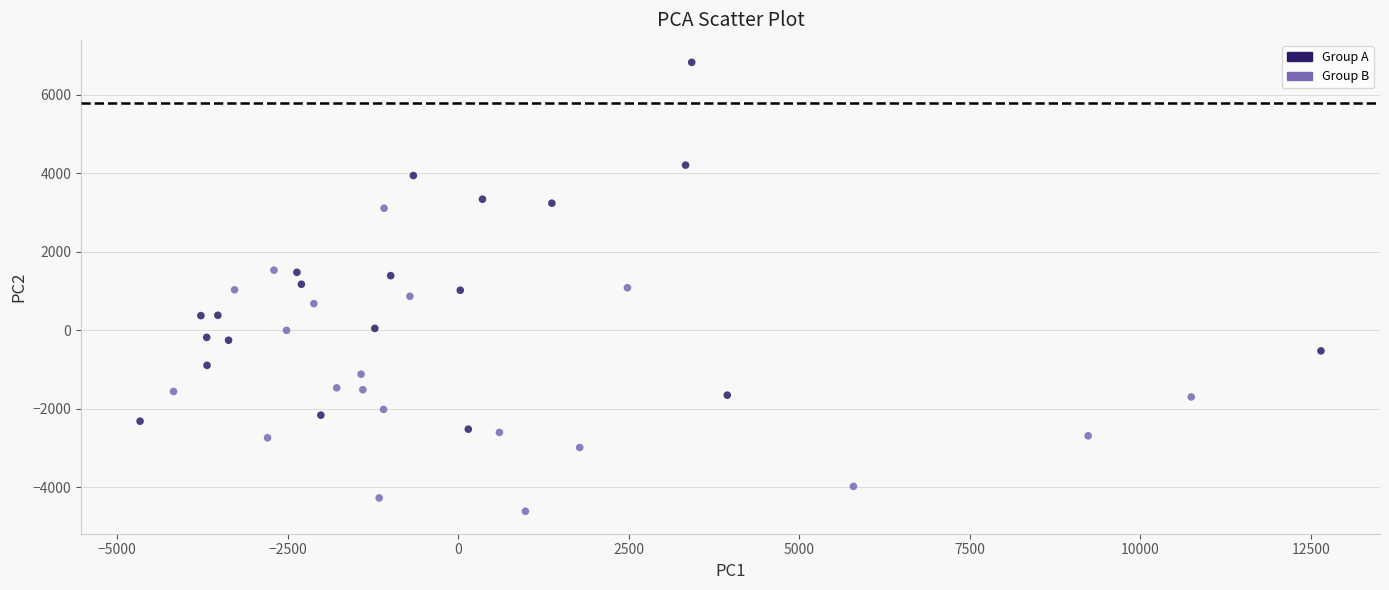

What is the range of Y values (max minus min)?

11437.1